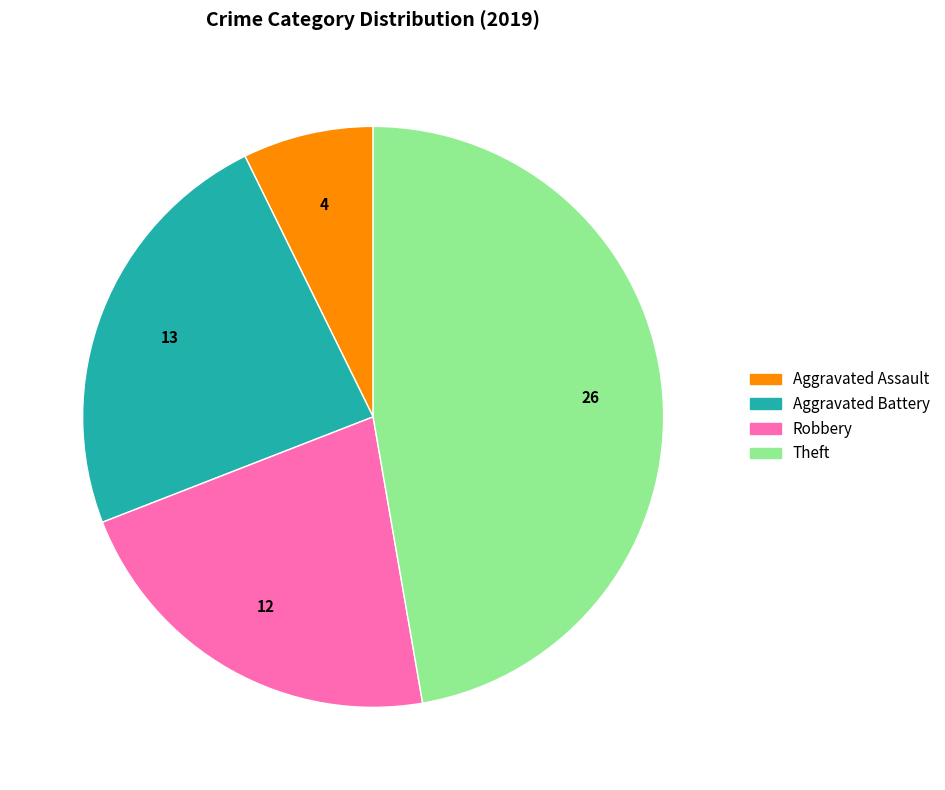

Count the number of slices in the pie.

4